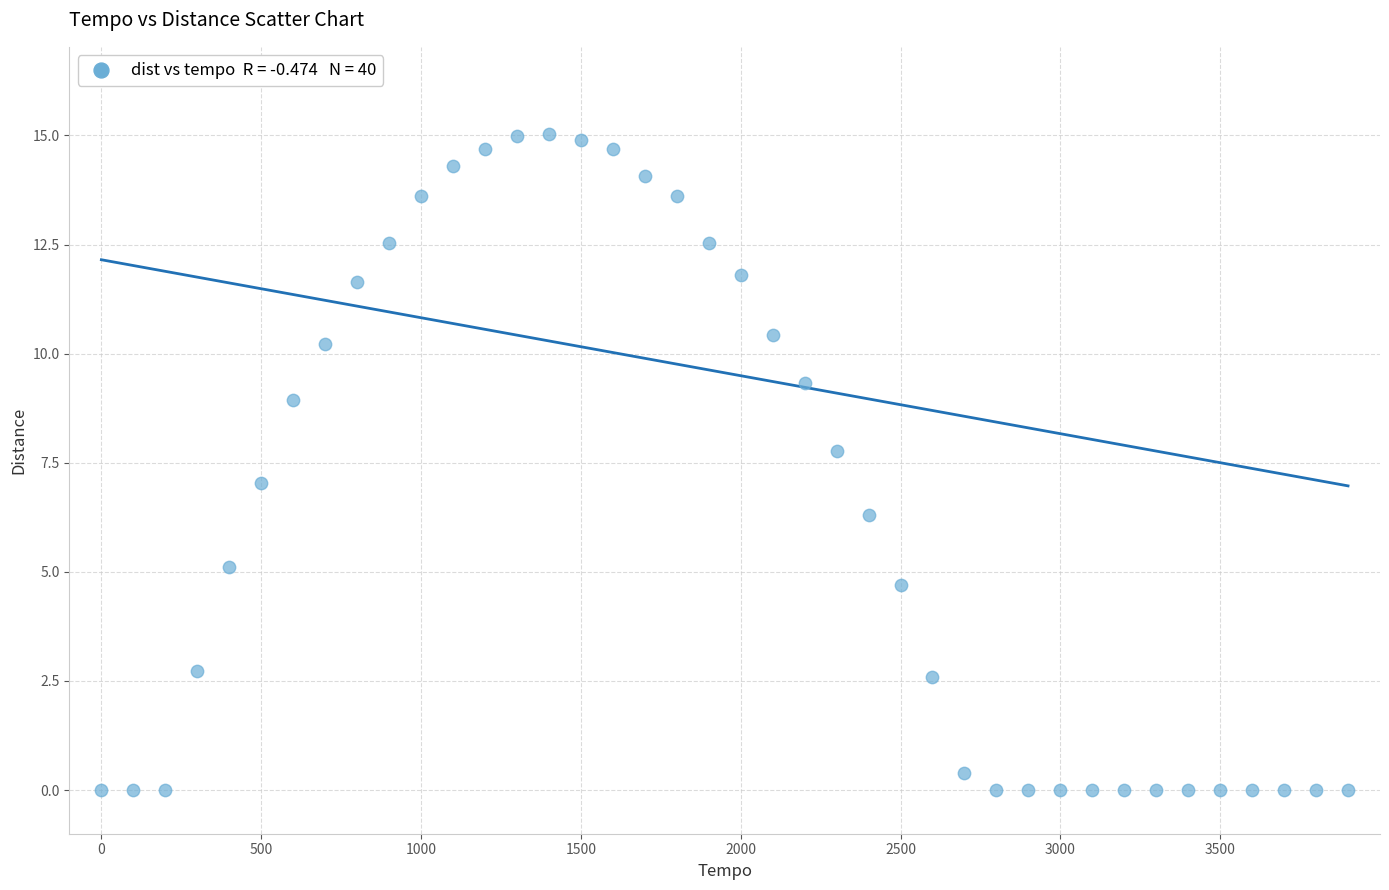

What is the range of X values (max minus min)?

3900.0